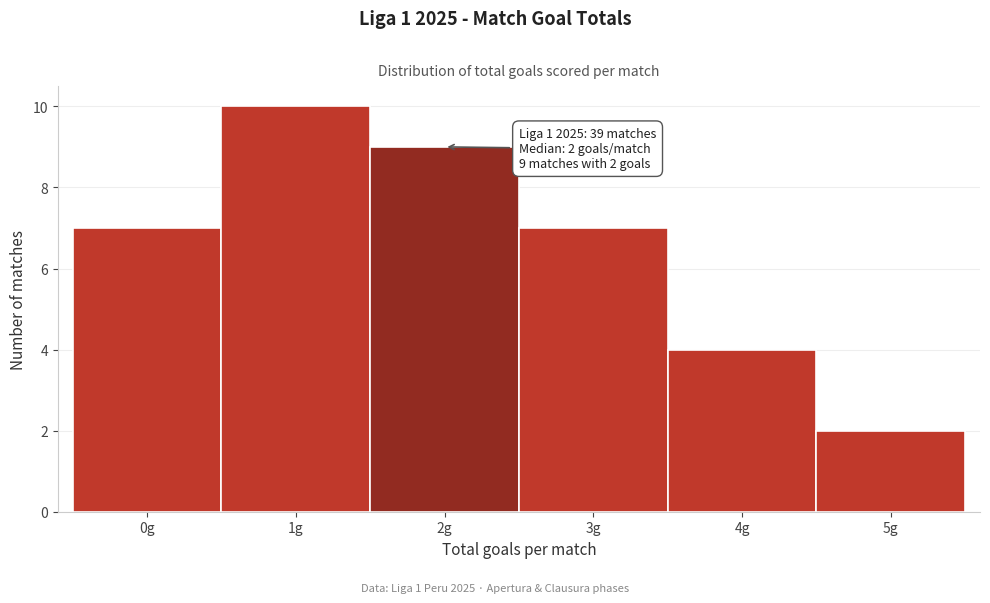

Reading right to left, extract all data points from this chart.

2	4	7	9	10	7